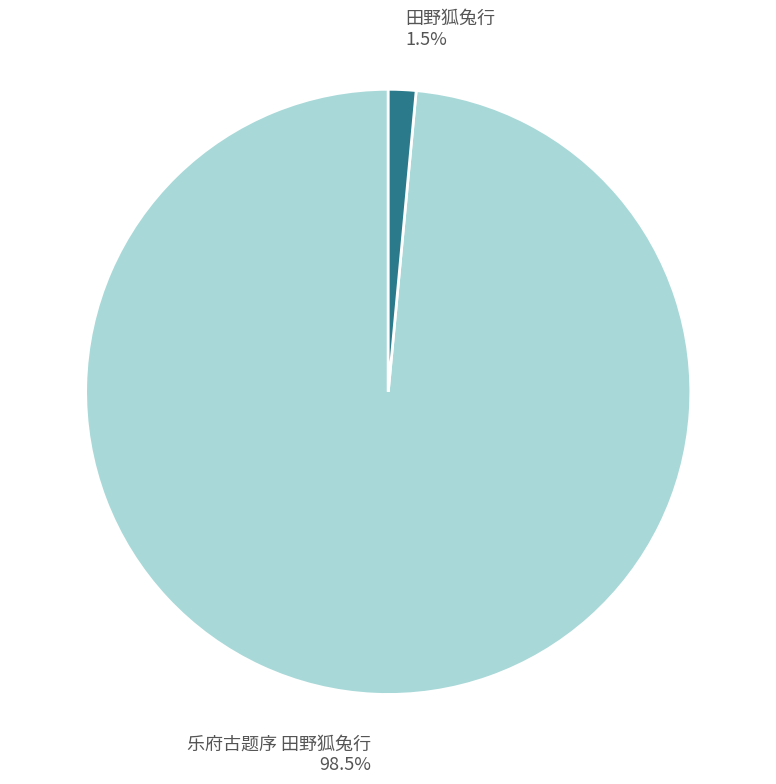

Which has a higher value, 田野狐兔行 or 乐府古题序 田野狐兔行?

乐府古题序 田野狐兔行